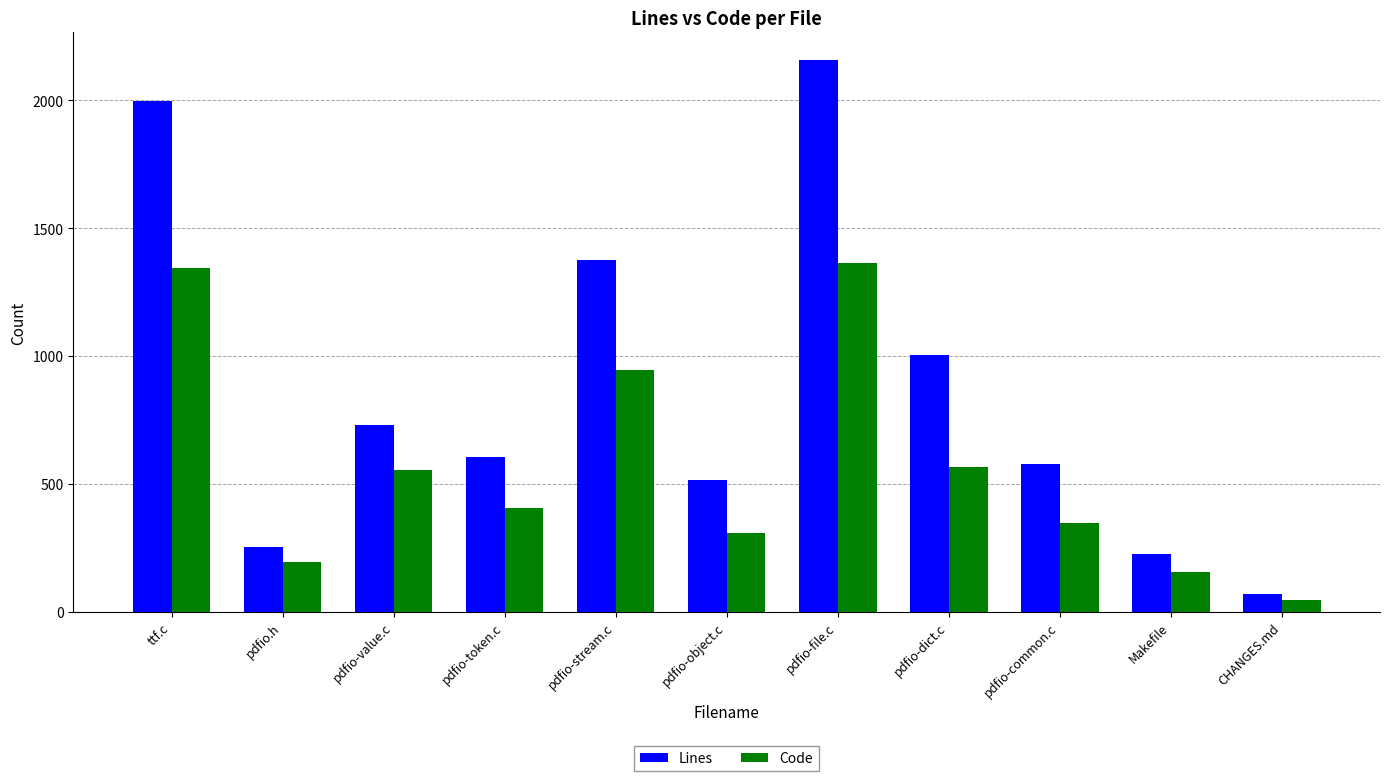

What are all the series names shown in the legend?

Lines, Code